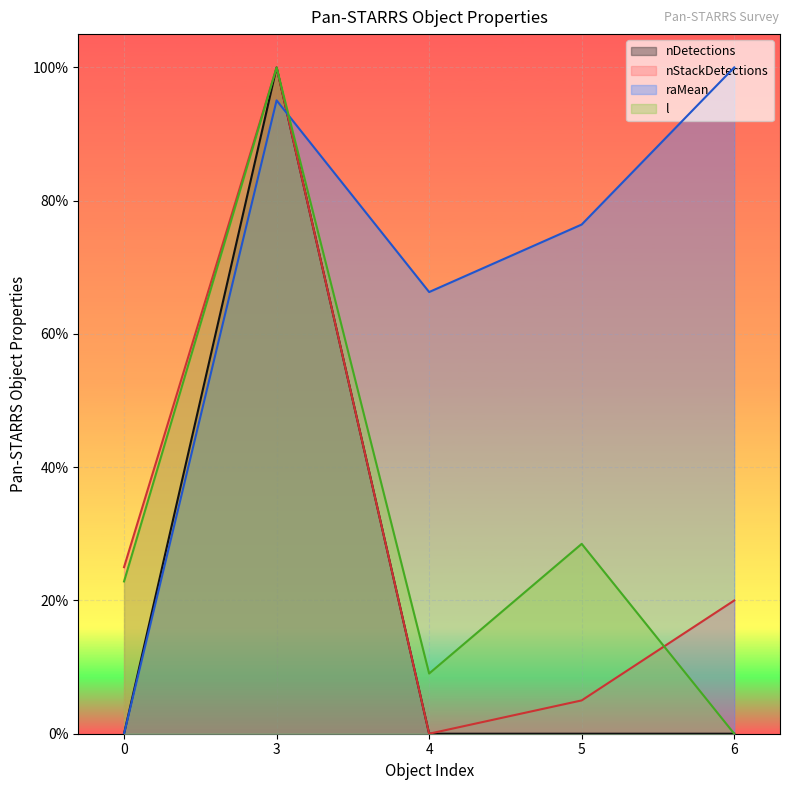

What are all the series names shown in the legend?

nDetections, nStackDetections, raMean, l